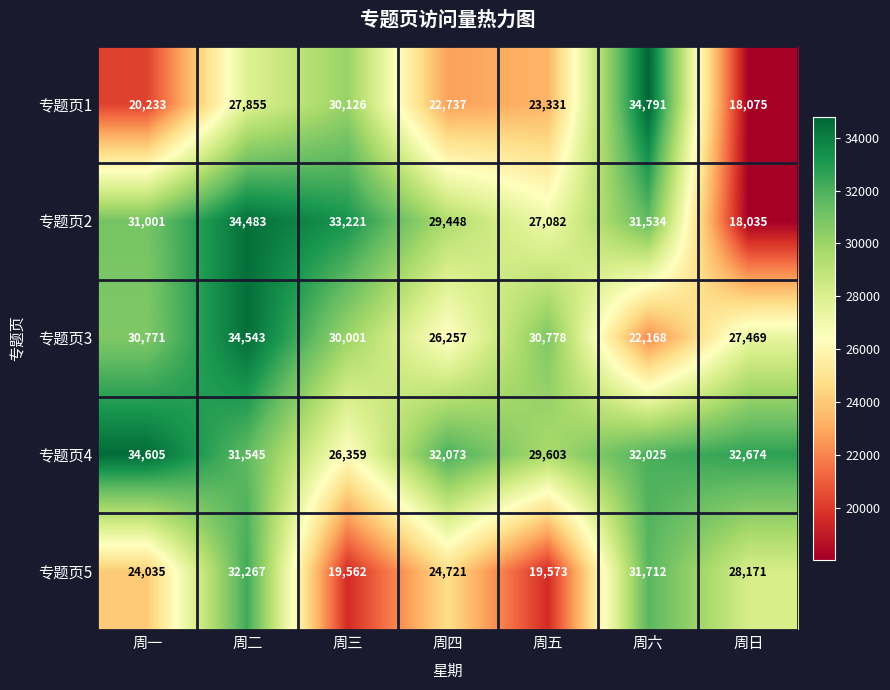

What is the spread (max minus min) of values at 周一?

14372